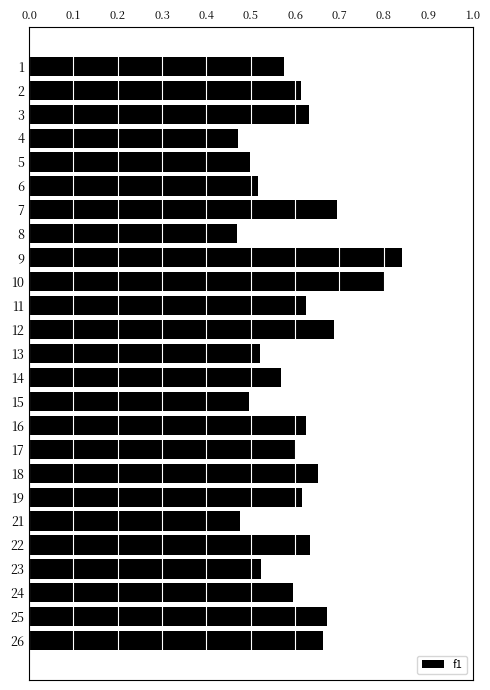

How many values are between 0 and 1?

25